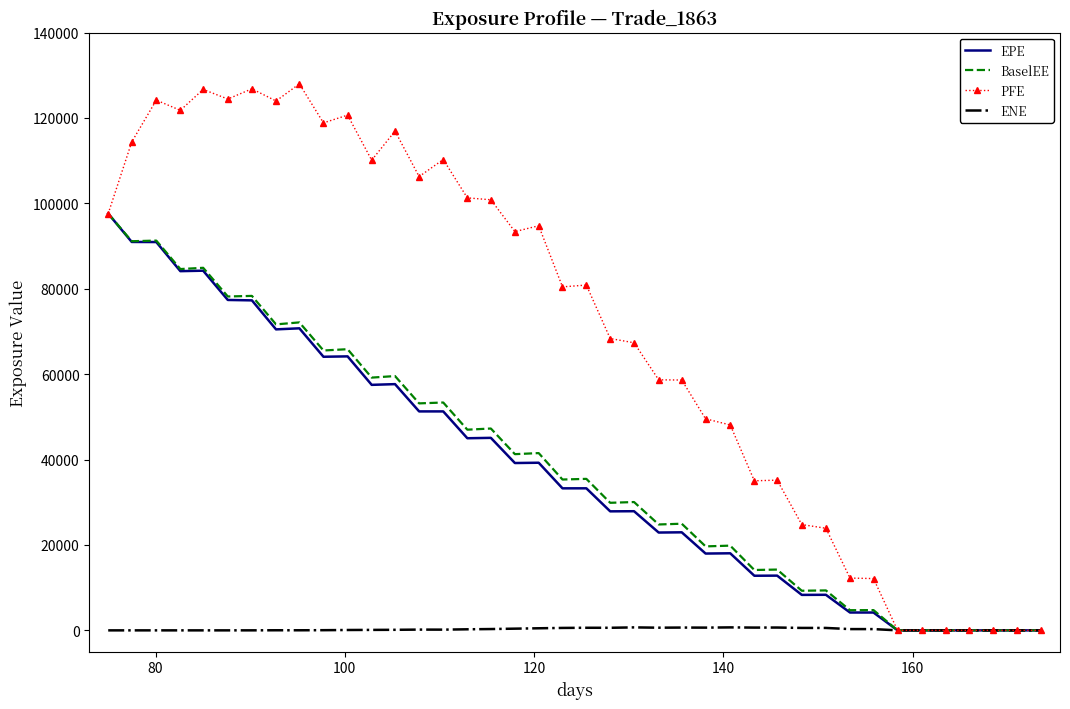

Which series has the largest total across all categories?

PFE